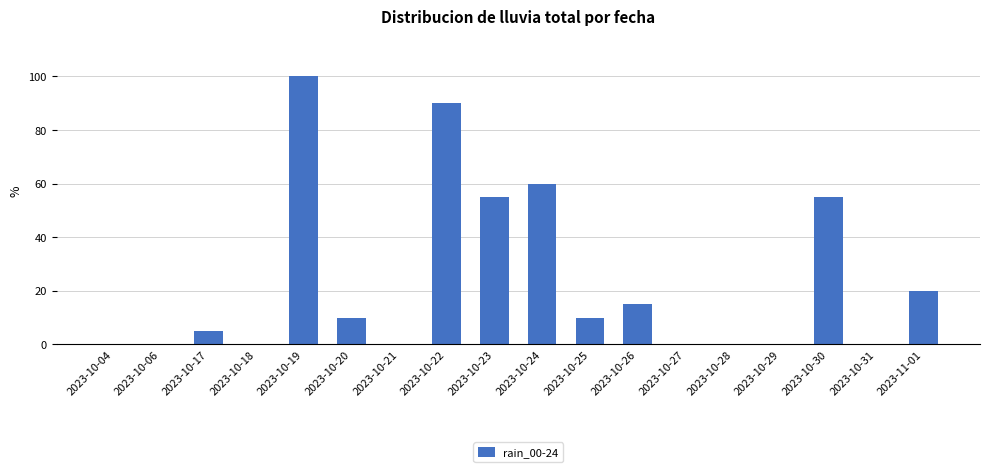

What is the change in value from 2023-10-19 to 2023-10-26?

-85